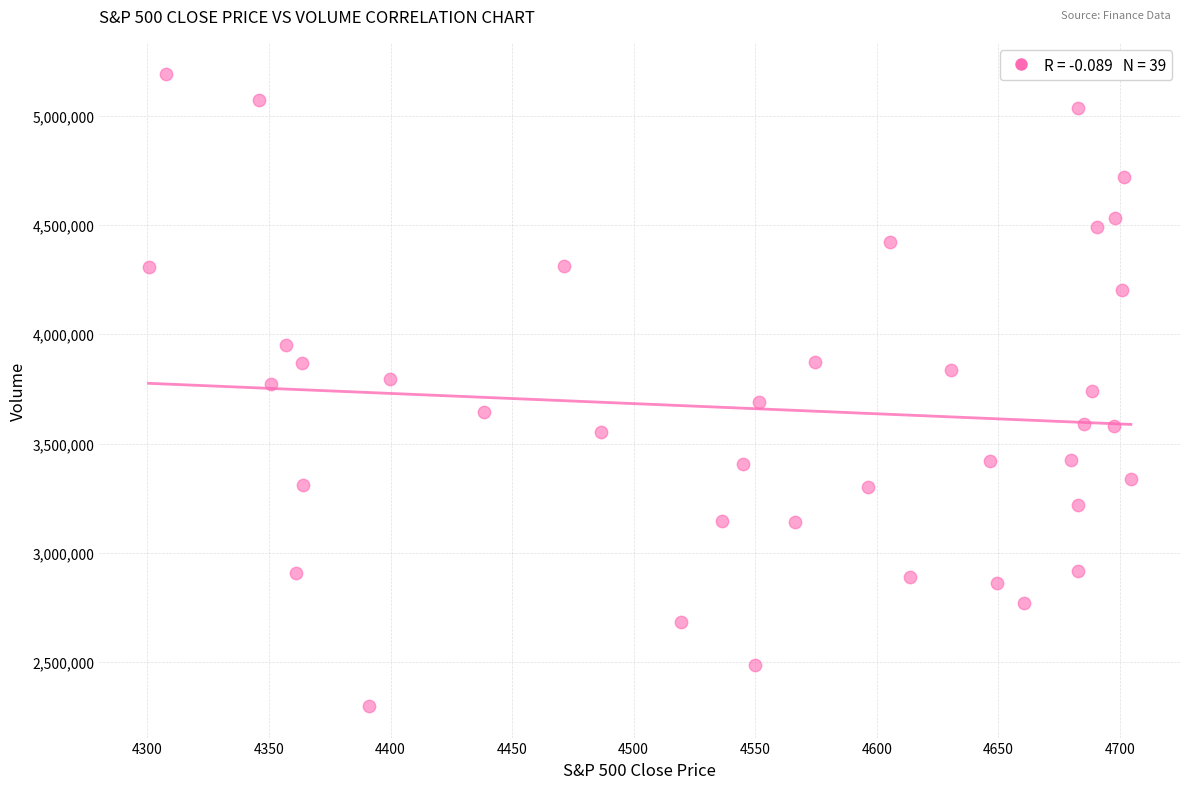

What is the range of Y values (max minus min)?

2888000